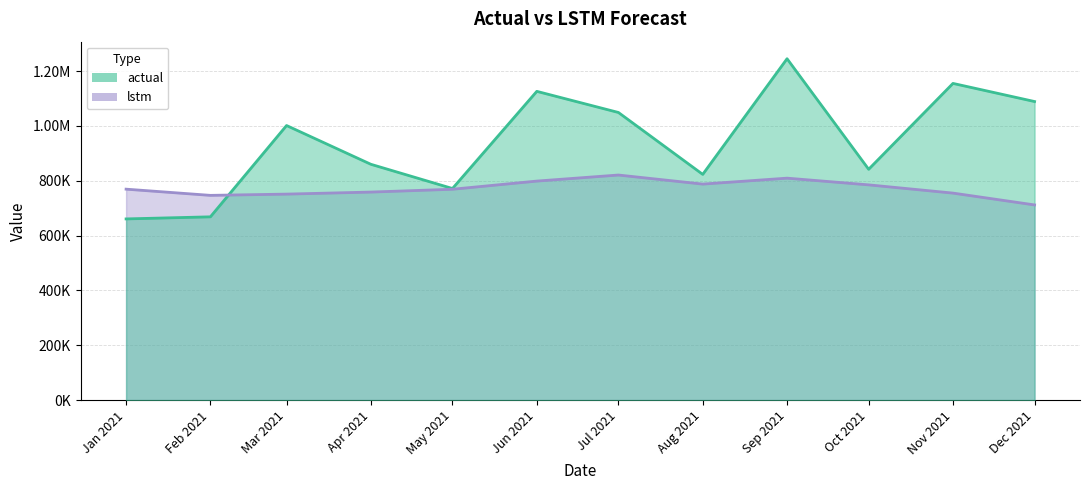

At which label does lstm first exceed 769520?

Jan 2021